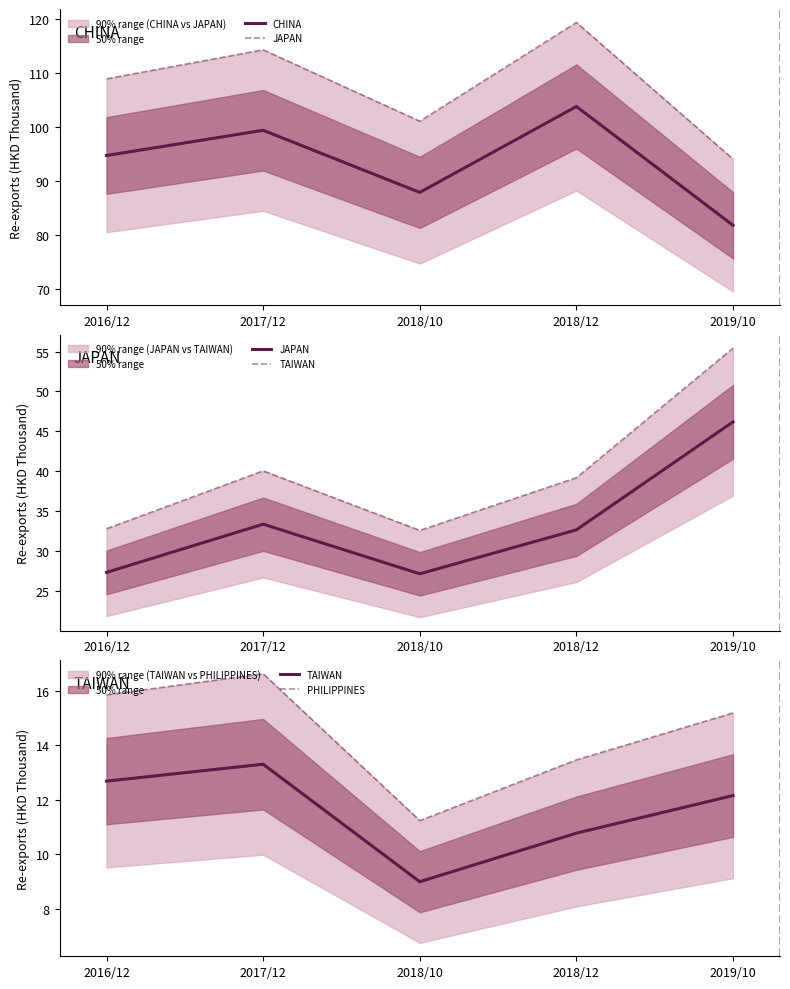

True or false: PHILIPPINES and CHINA intersect in this chart.

False